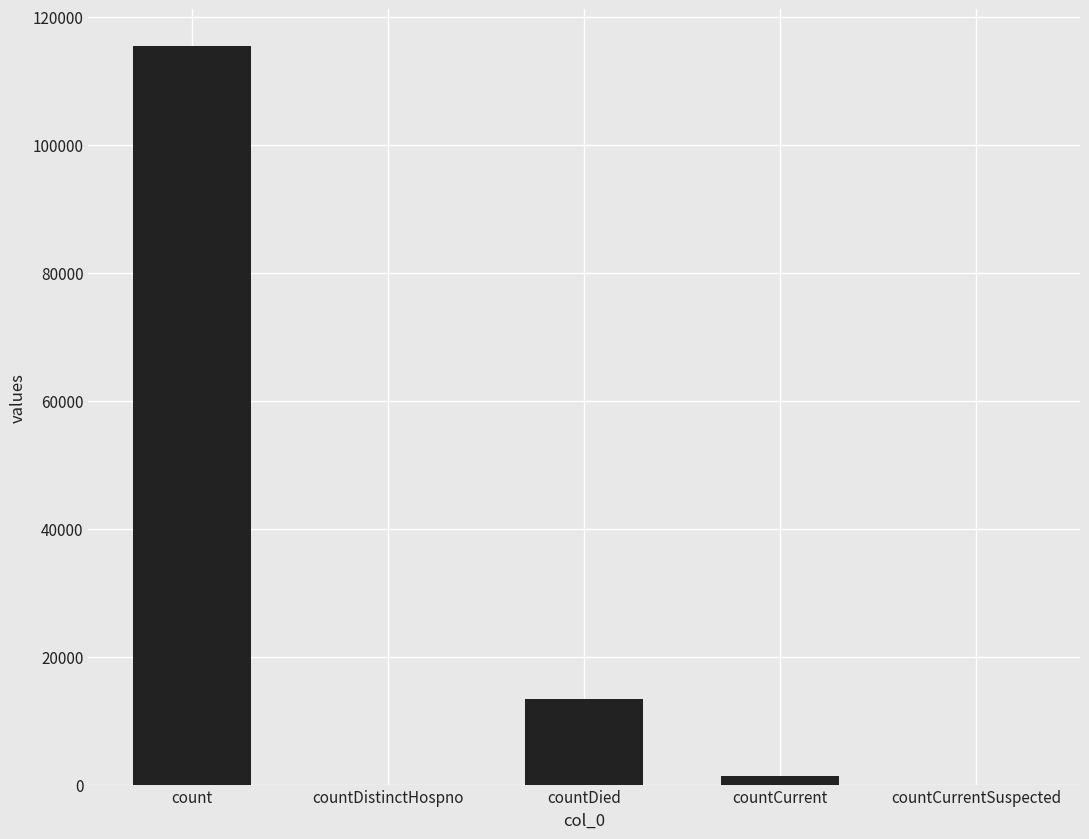

The chart shows a value of 184006 at count. True or false?

False